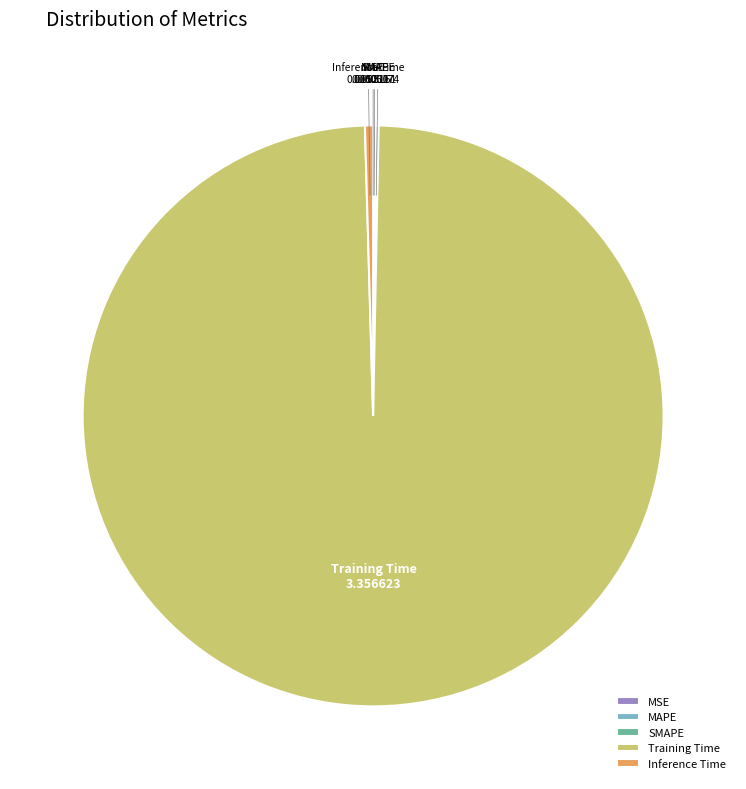

Does any single category account for the majority?

Yes